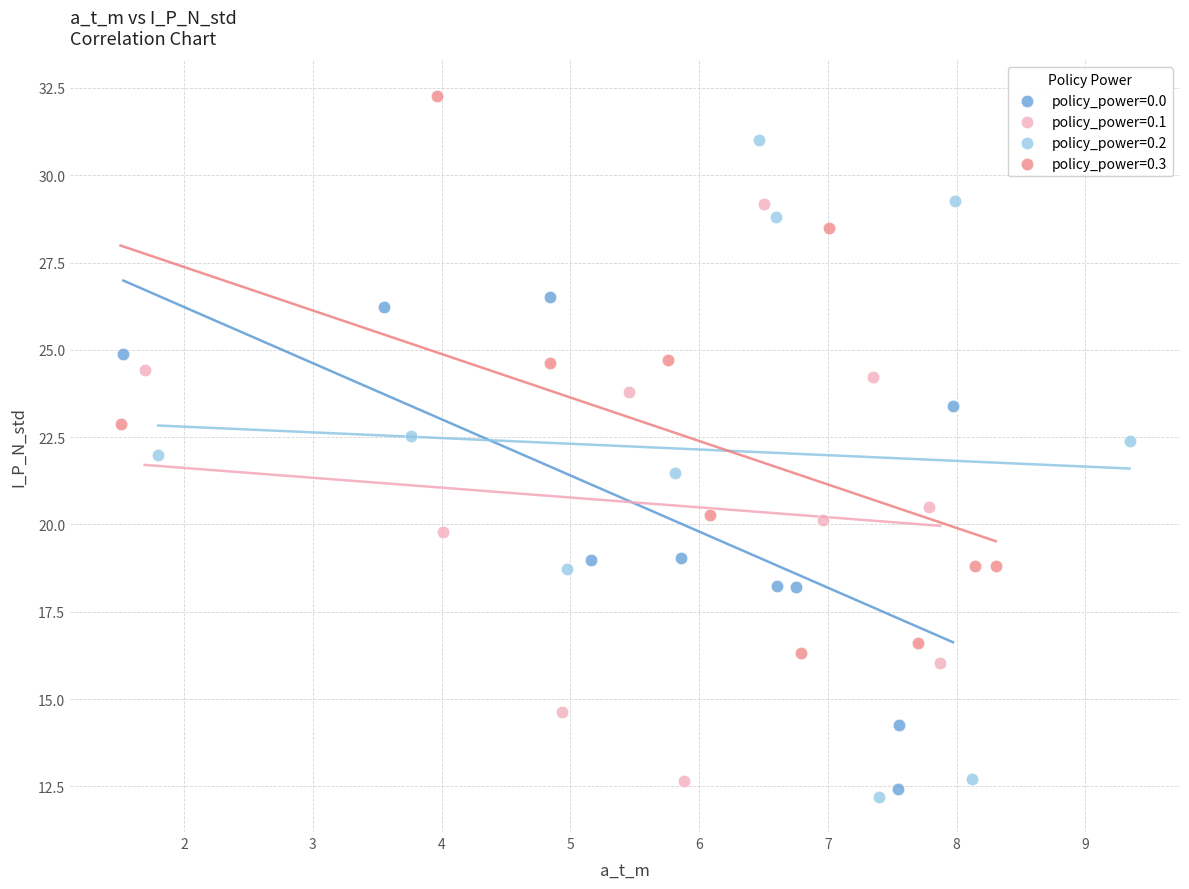

Which series has the widest spread of Y values?

policy_power=0.2